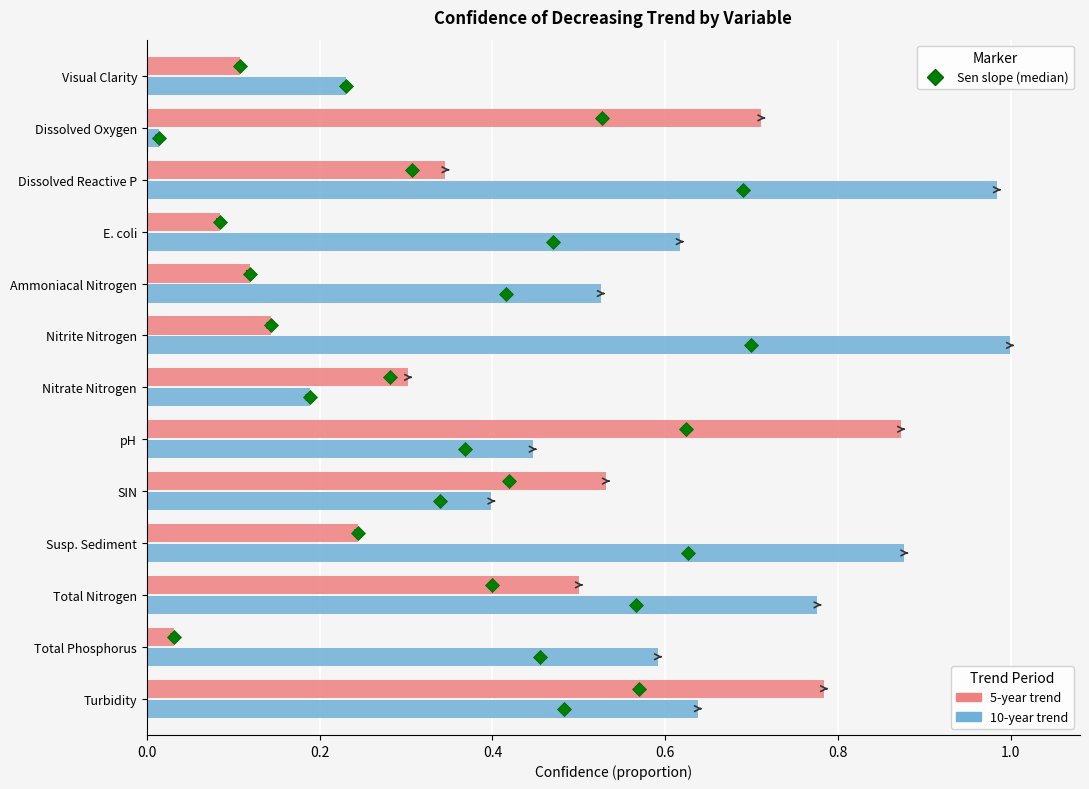

At which category is the sum across all series the highest?

Turbidity